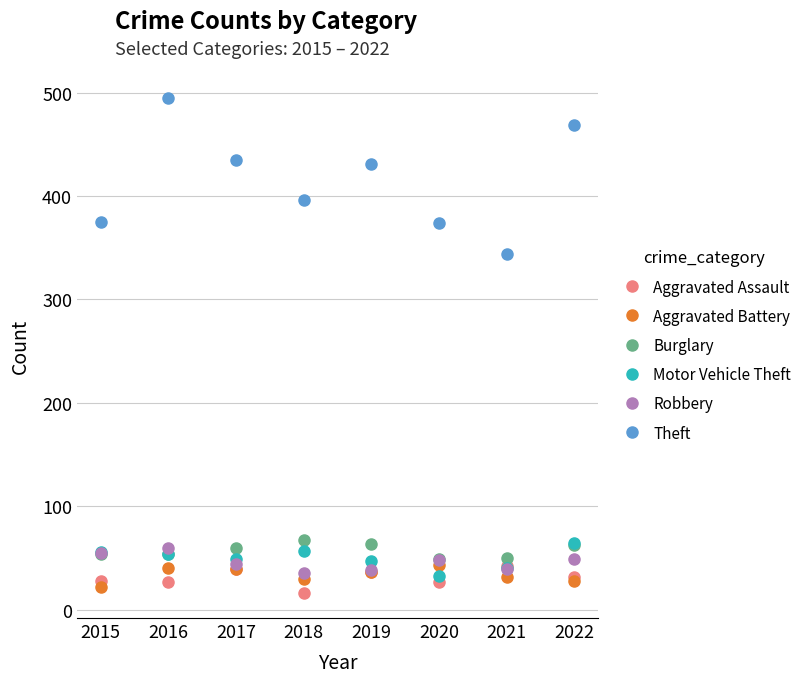

Which series changed the most between 2021 and 2022?

Theft